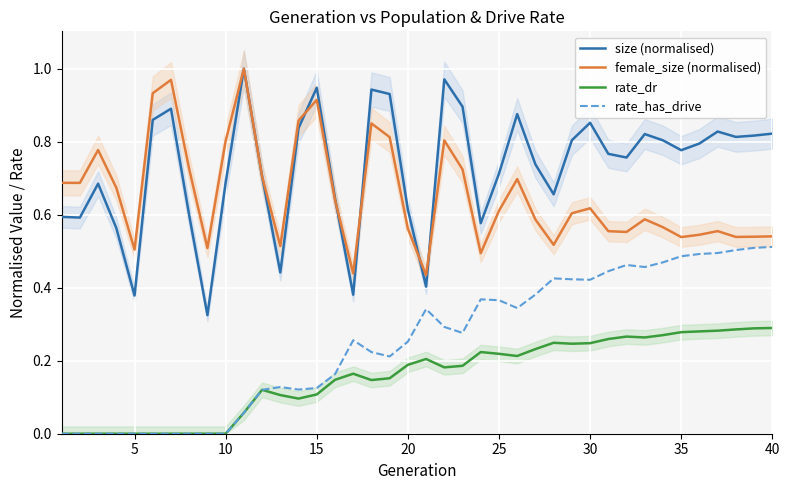

True or false: female_size (normalised) has more than 2 points higher than both neighbors.

True